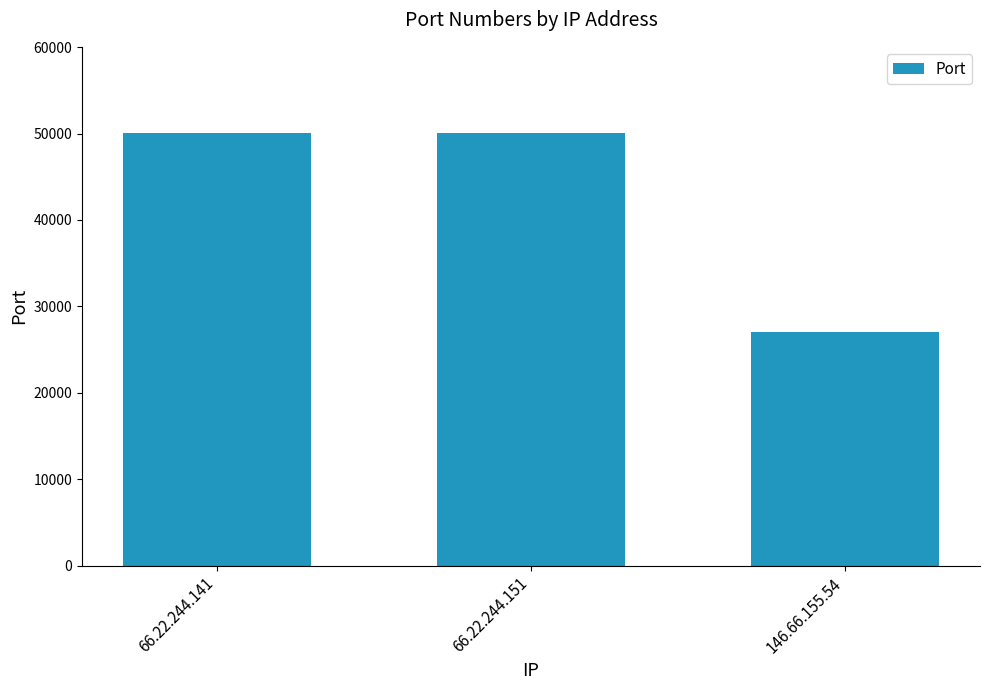

What is the approximate value at 66.22.244.151?

50026